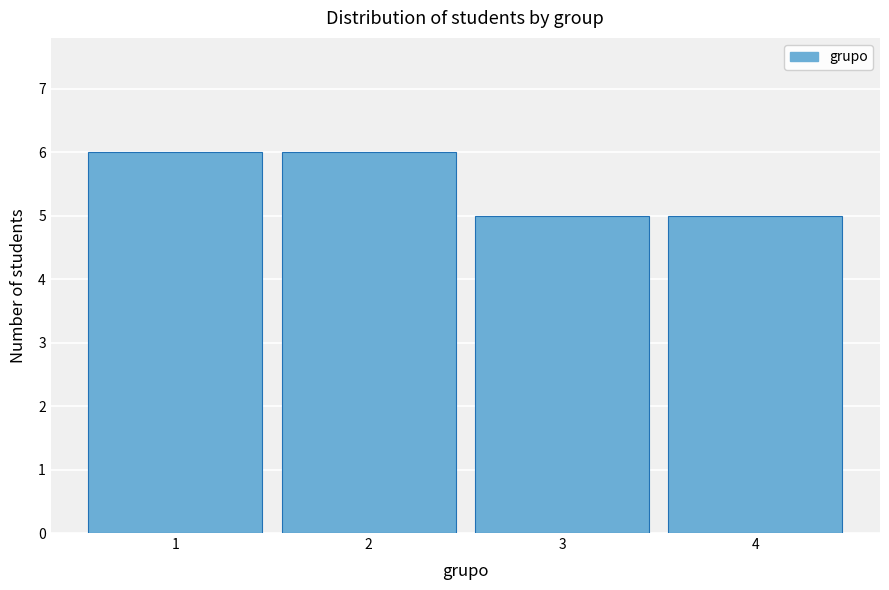

Reading left to right, what are all the values shown in this chart?

6	6	5	5